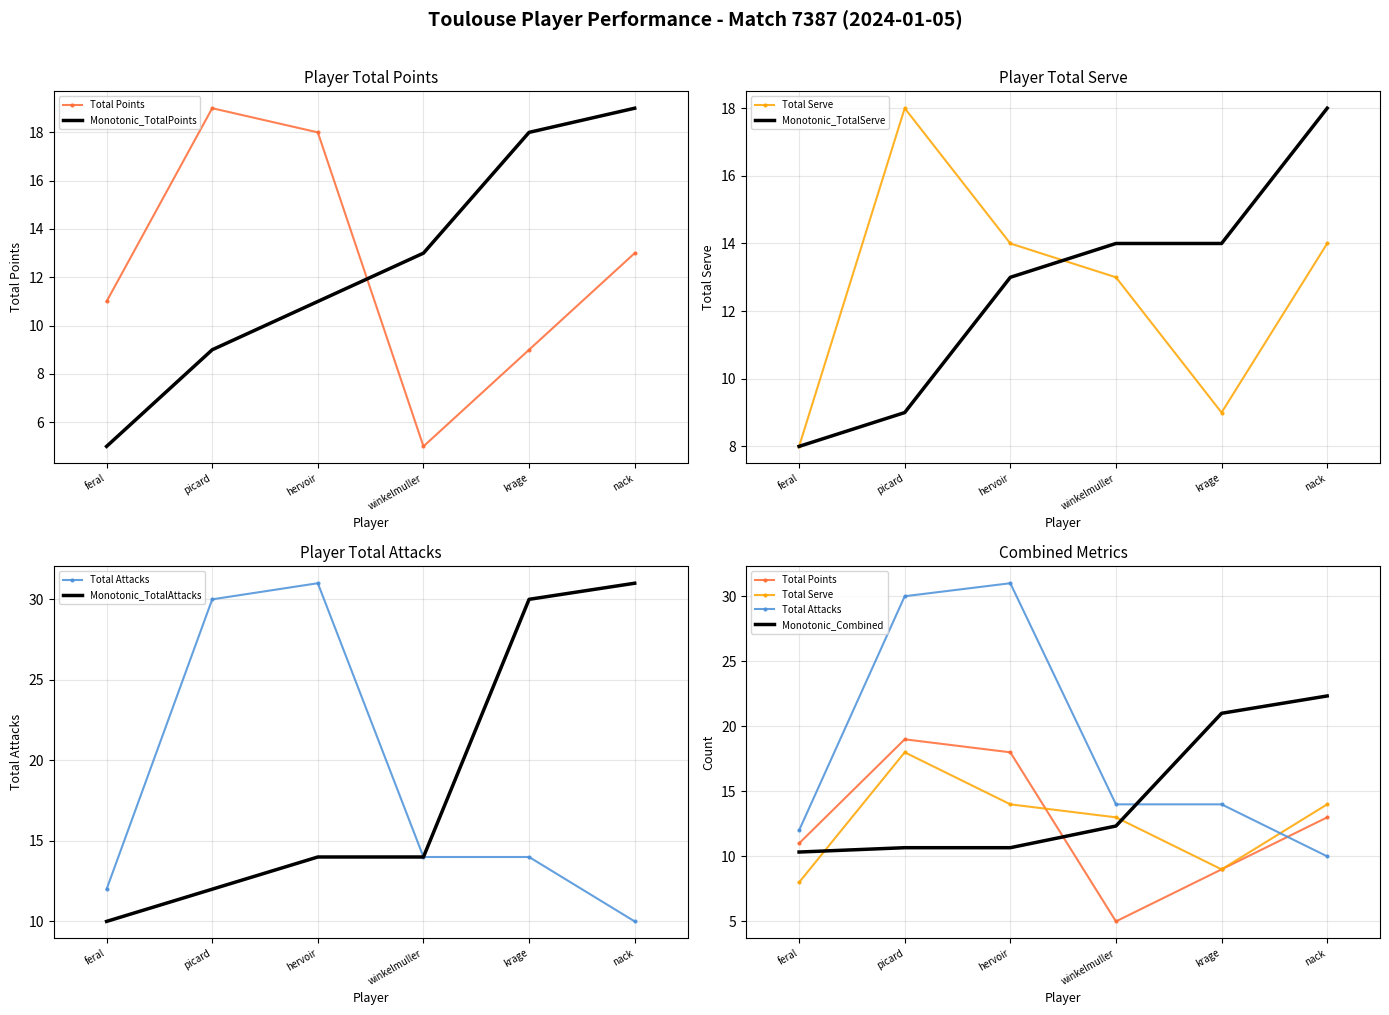

The Total Serve series shows 13 at winkelmuller. True or false?

True